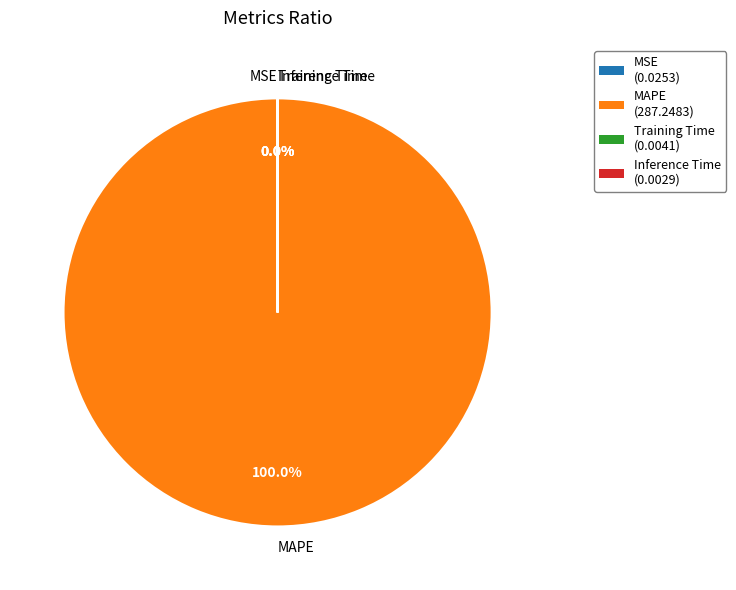

Which slice represents more than half of the pie?

MAPE